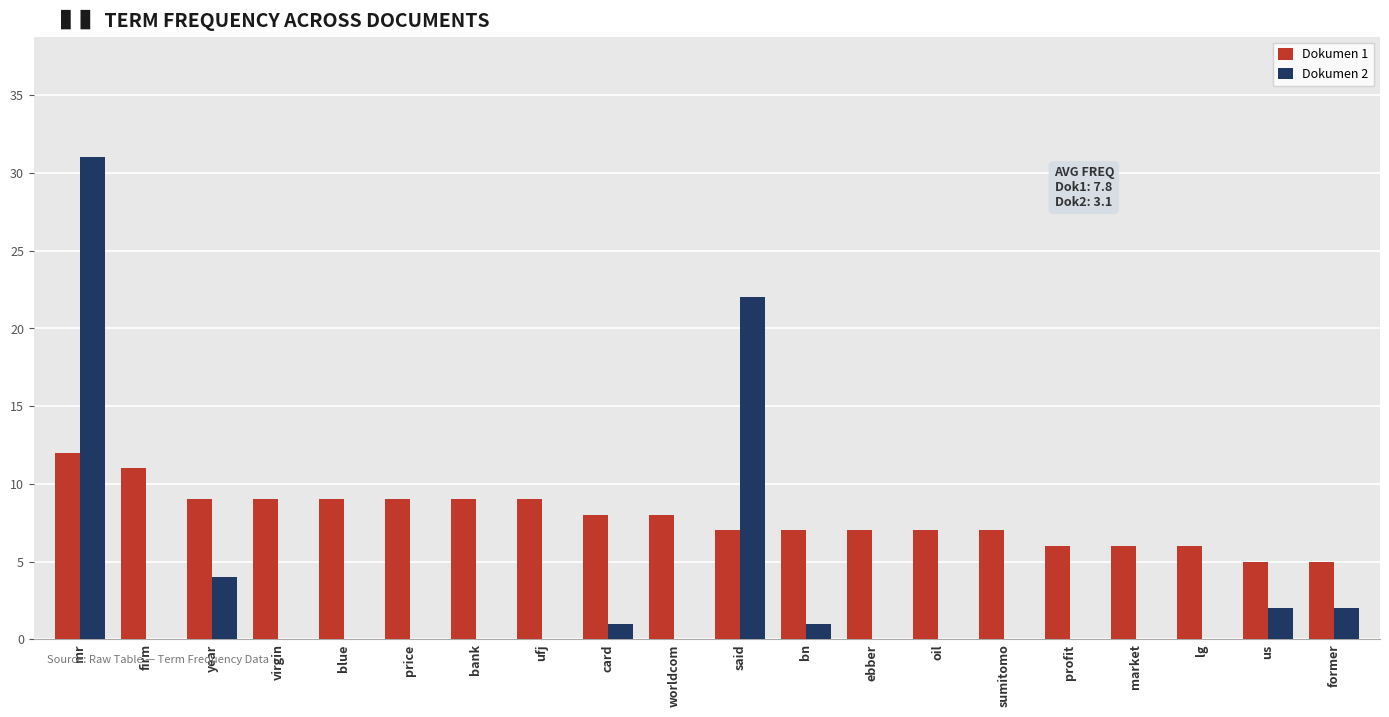

At which category is the sum across all series the highest?

mr